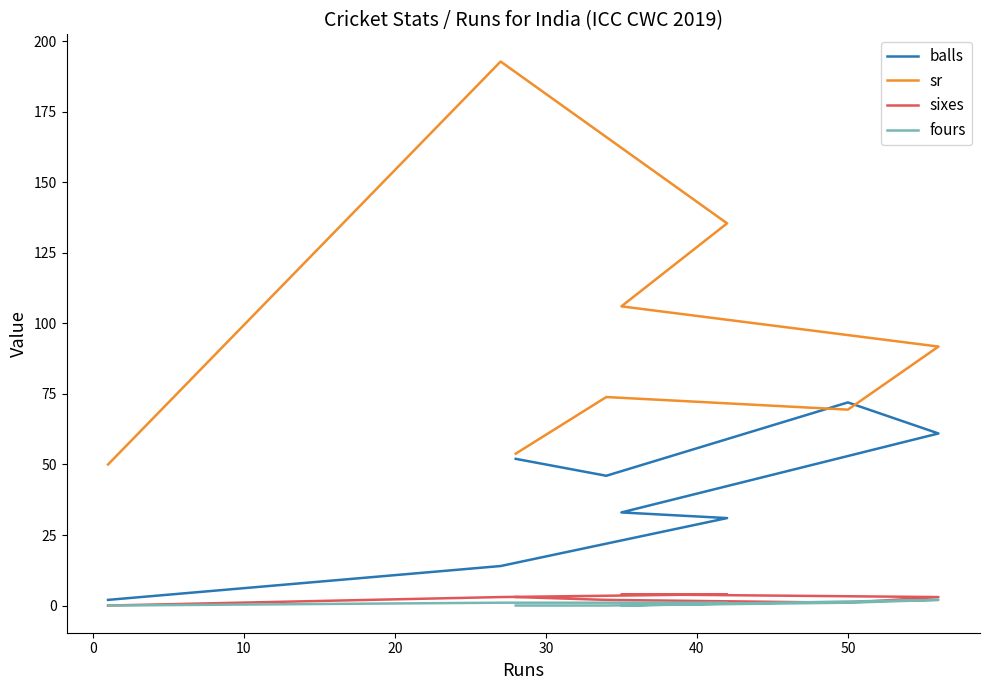

How many data points in fours are less than 1?

4